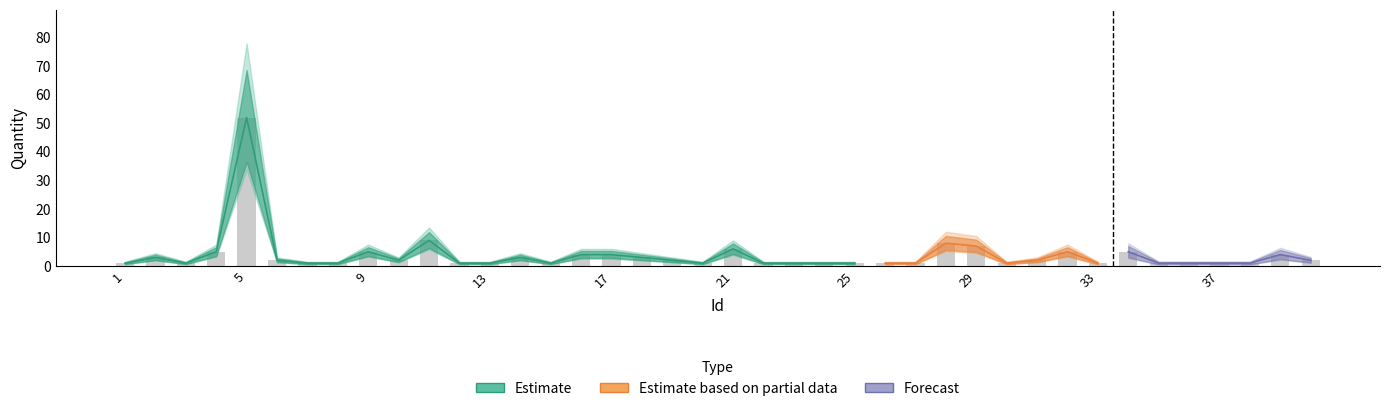

How many values are below 2?

20